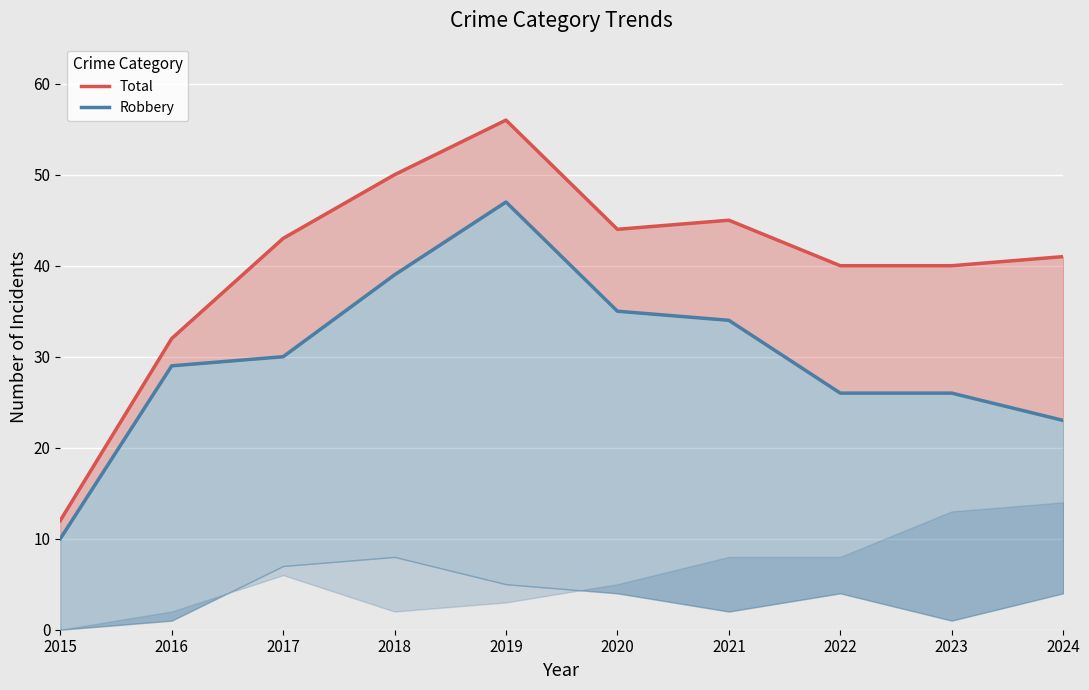

Reading right to left, list all the values displayed in this chart.

Total: 41	40	40	45	44	56	50	43	32	12
Robbery: 23	26	26	34	35	47	39	30	29	10